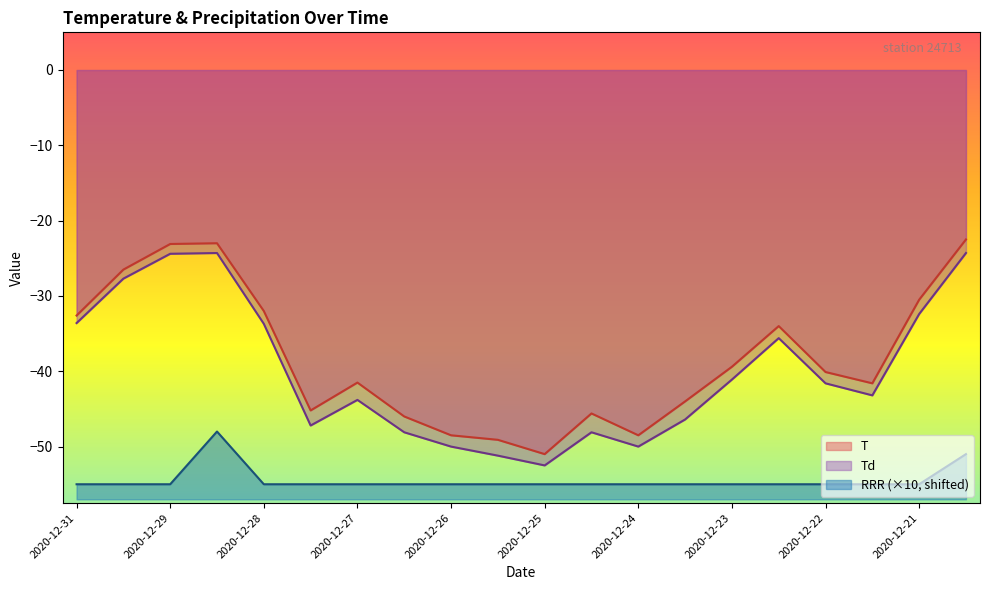

How many data points does each series have?

20